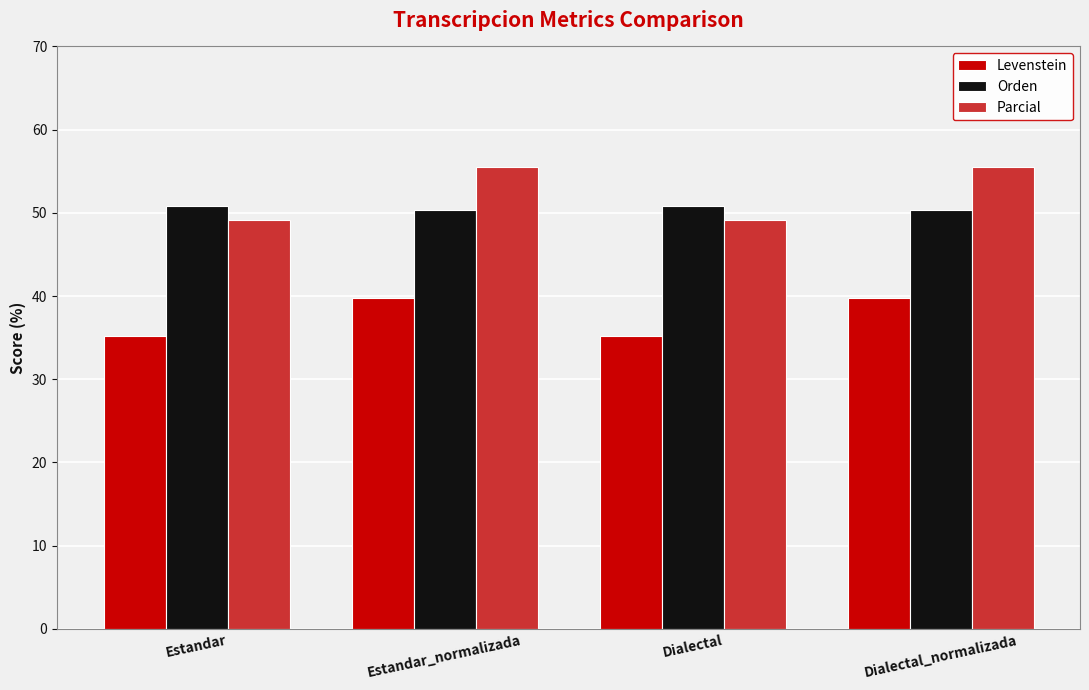

What position from the right is Estandar_normalizada?

3